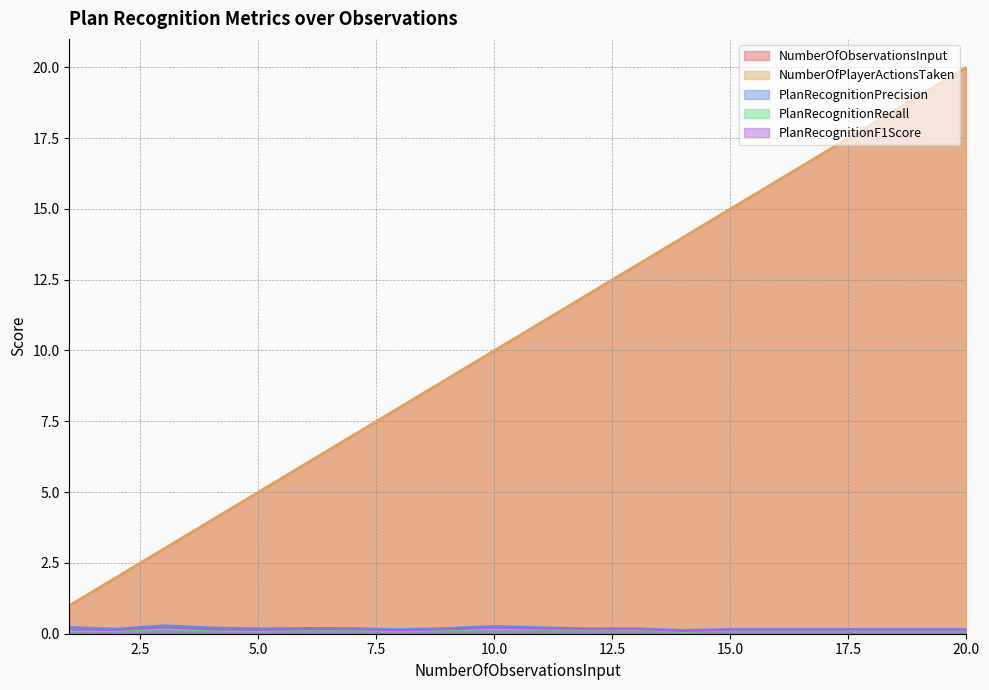

What are all the series names shown in the legend?

NumberOfObservationsInput, NumberOfPlayerActionsTaken, PlanRecognitionPrecision, PlanRecognitionRecall, PlanRecognitionF1Score